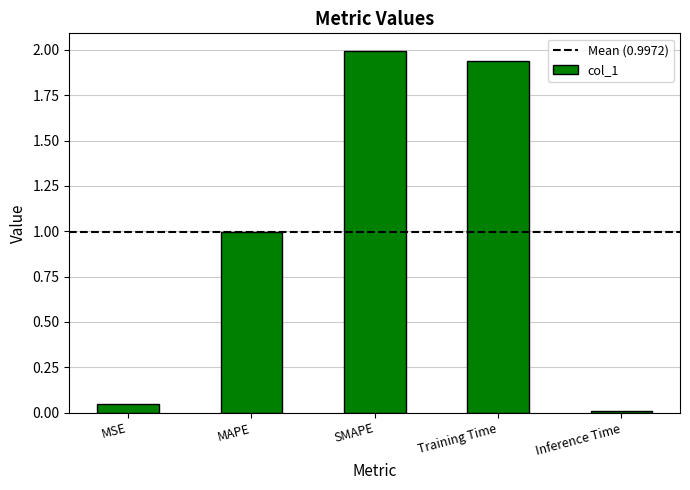

What is the change in value from MSE to MAPE?

+1.0